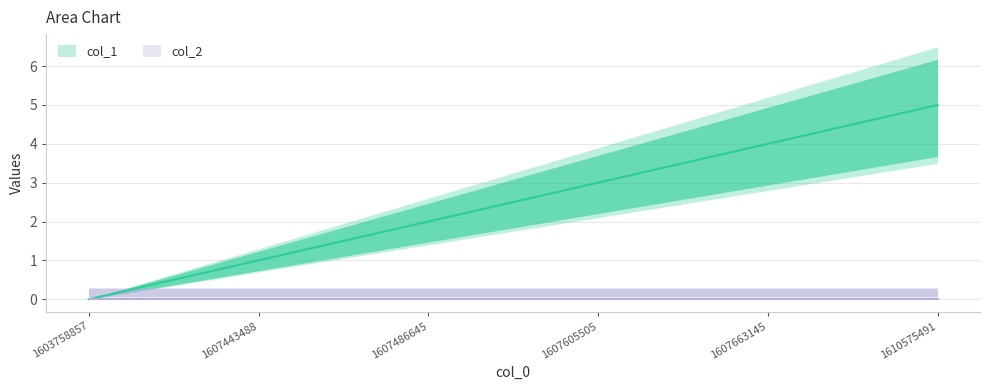

Rank the categories by value from highest to lowest.

1610575491, 1607663145, 1607605505, 1607486645, 1607443488, 1603758857